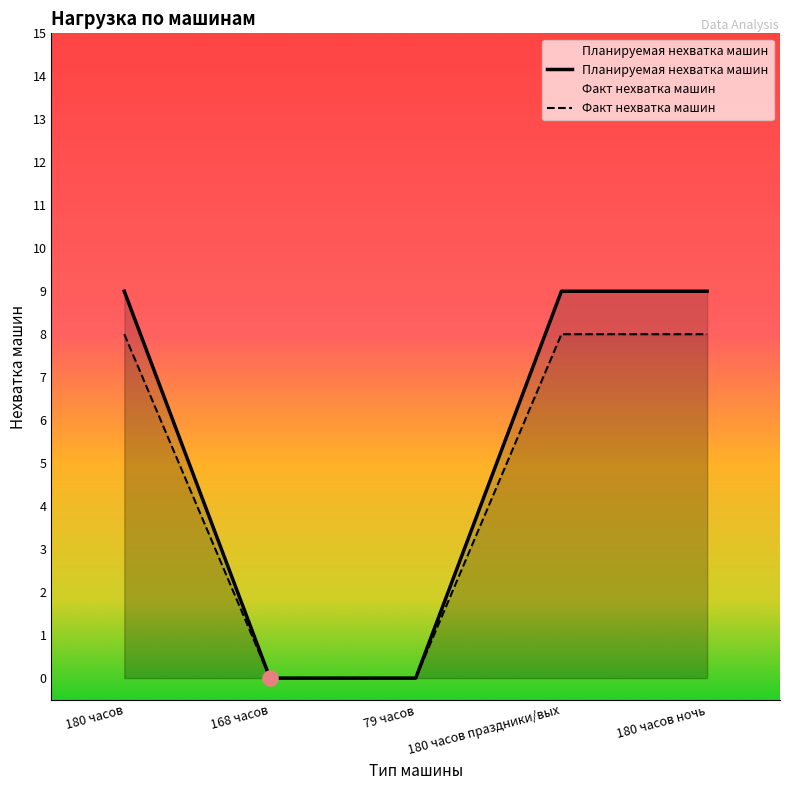

At how many categories does at least one series exceed 8?

3